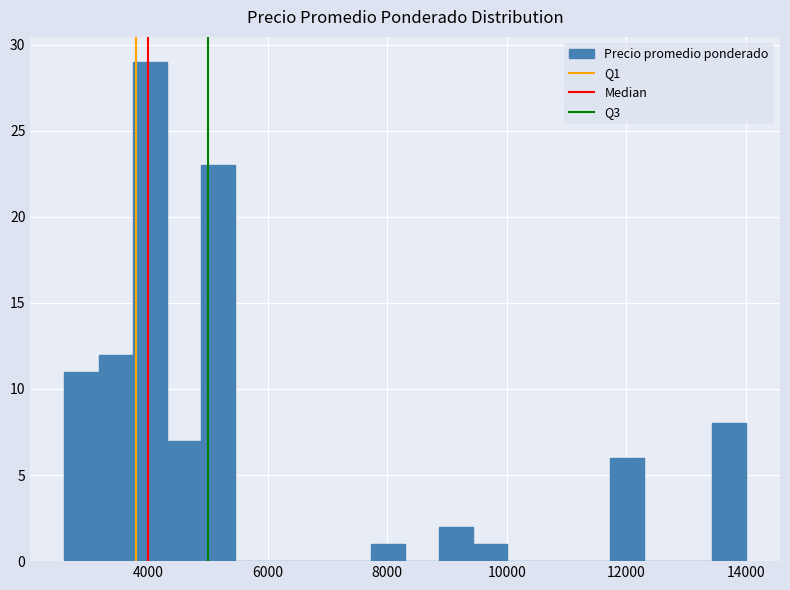

Around what value on the x-axis is the tallest bar? Give the approximate position of its centre, as read against the axis.

4000